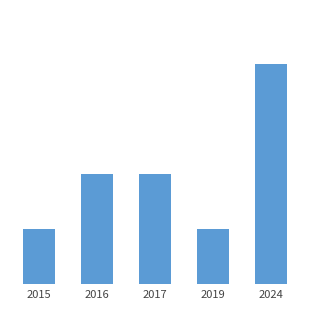

Does the chart contain any negative values?

No